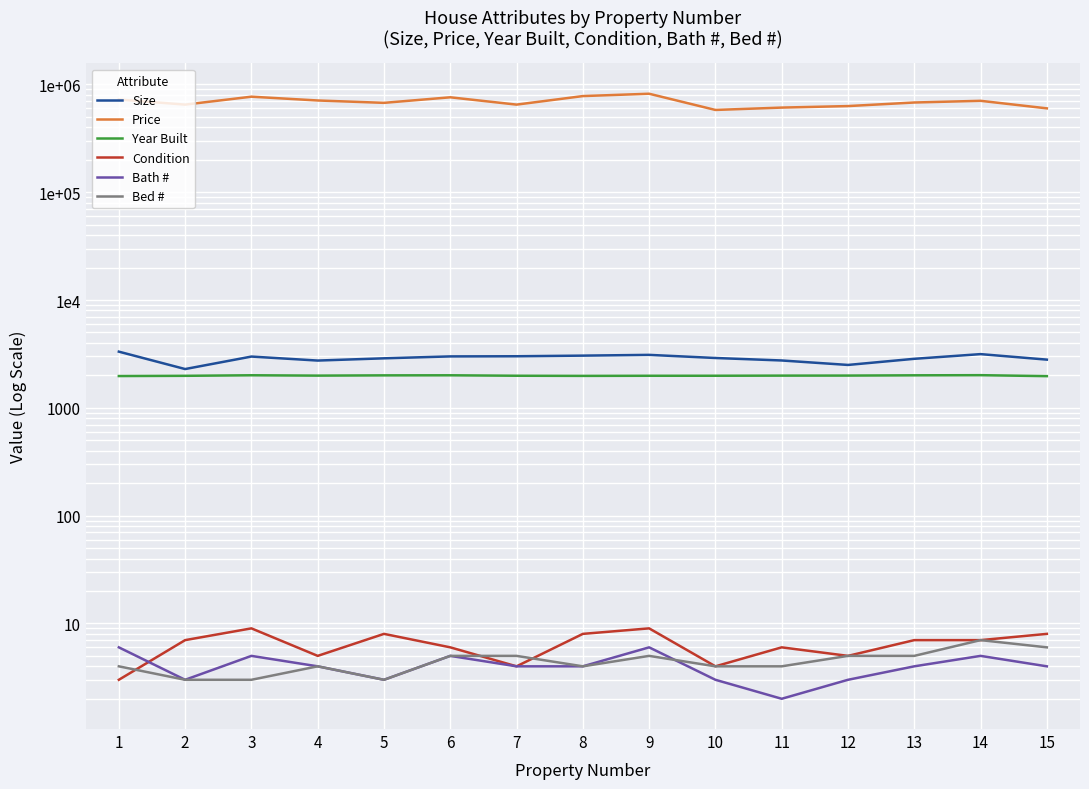

Which series has the widest spread of values?

Price